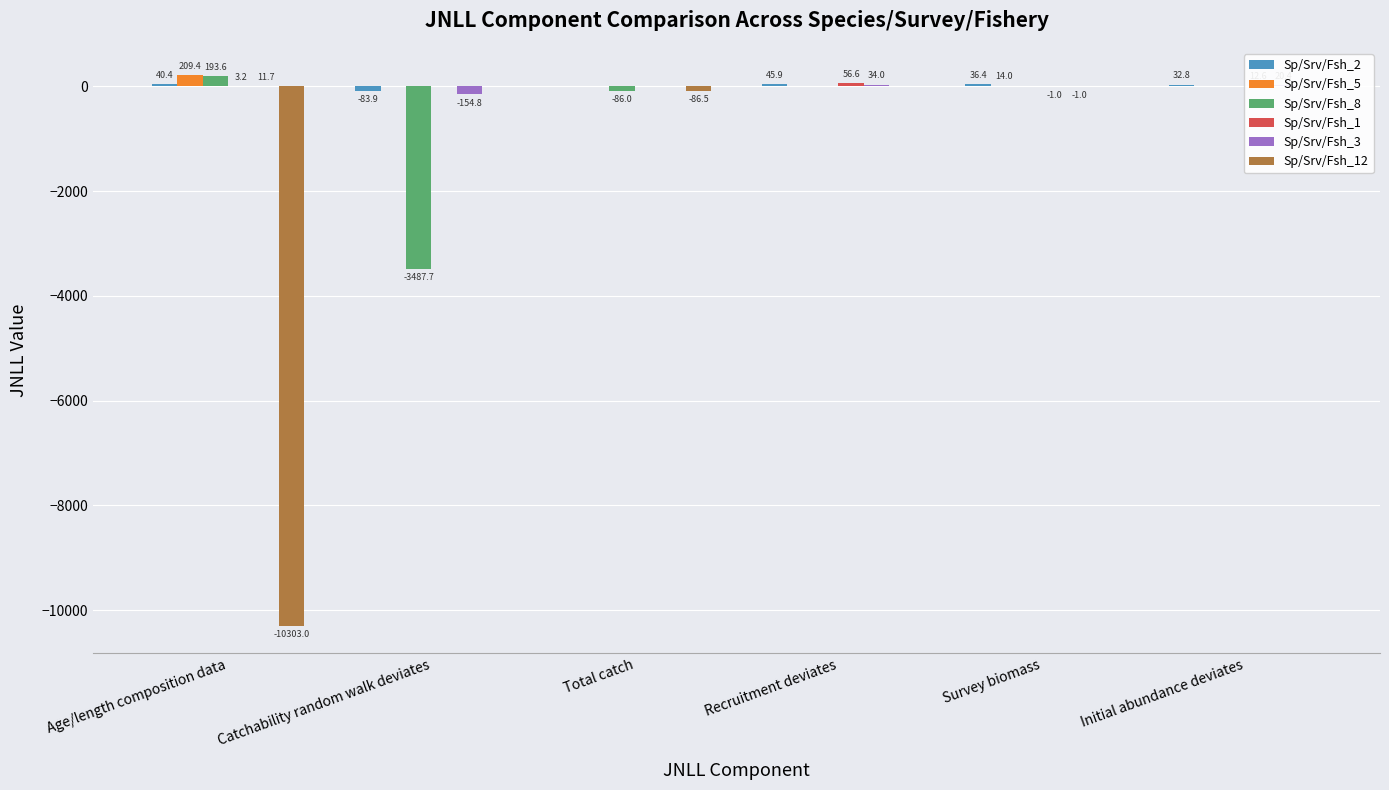

At which category is the sum across all series the highest?

Recruitment deviates